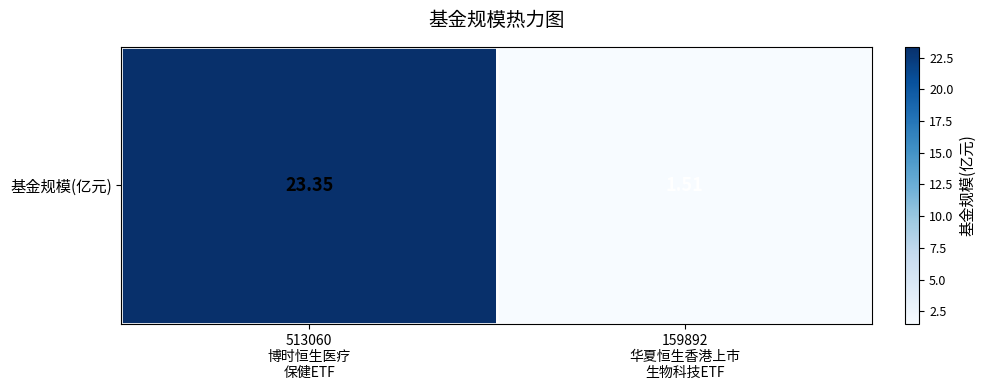

Approximately how many times larger is the value at 513060
博时恒生医疗
保健ETF compared to 159892
华夏恒生香港上市
生物科技ETF?

15.5